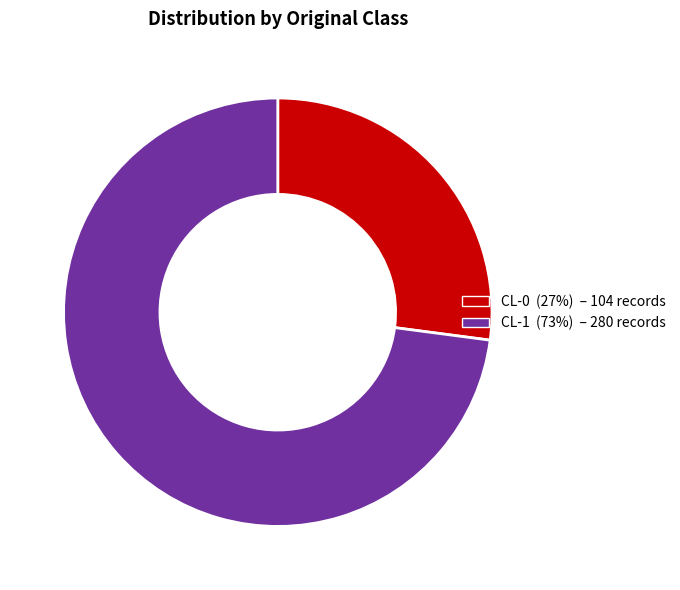

Do CL-1 and CL-0 together represent more than half of the pie?

Yes